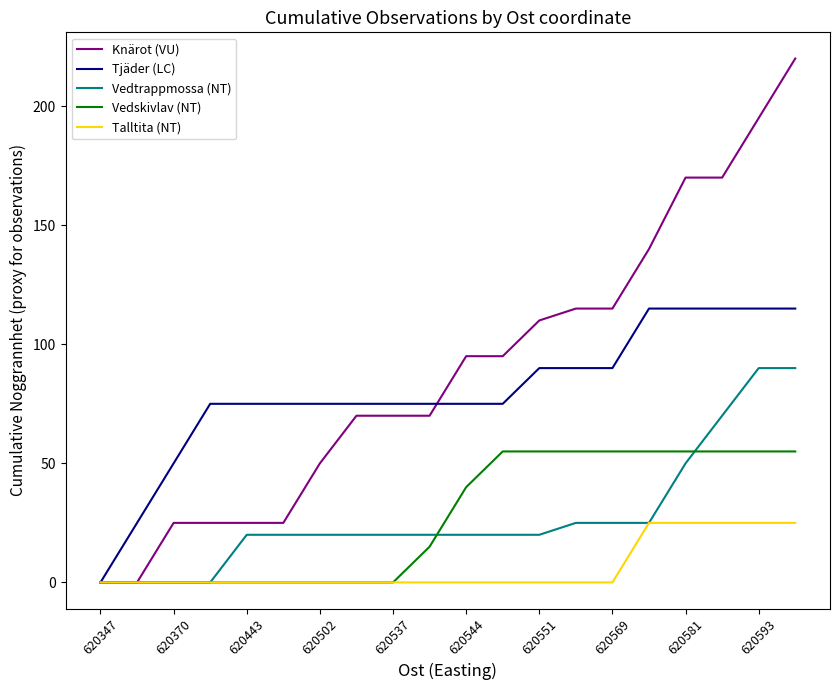

What are all the series names shown in the legend?

Knärot (VU), Tjäder (LC), Vedtrappmossa (NT), Vedskivlav (NT), Talltita (NT)